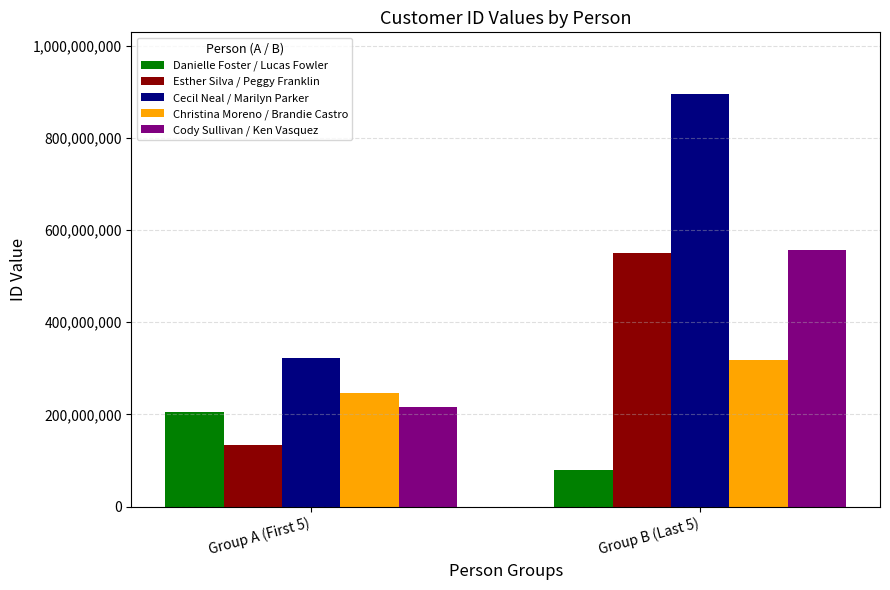

How many bars are there in total?

10